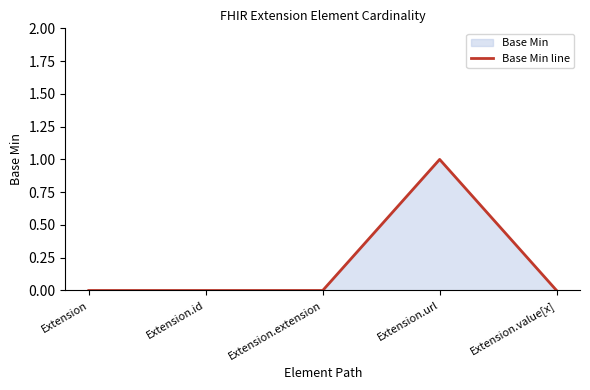

Count the values in the range 0 to 1.

5